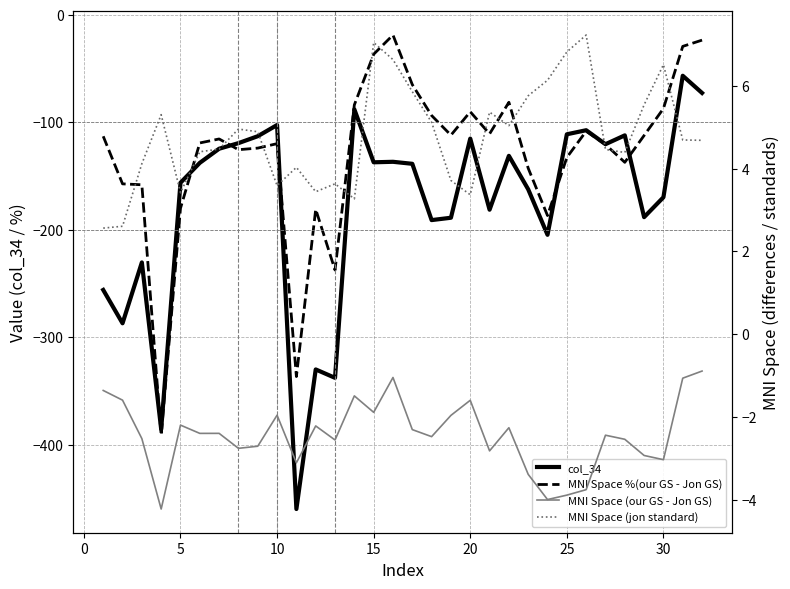

What is the difference between the highest and lowest values at 20?

142.1